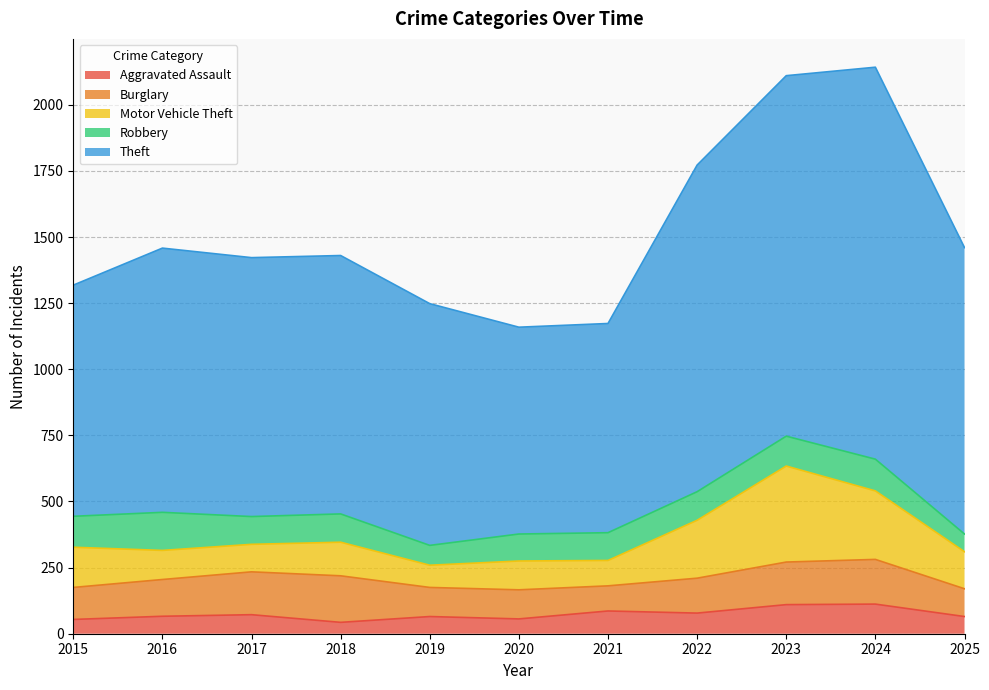

Does the chart have visible grid lines?

Yes